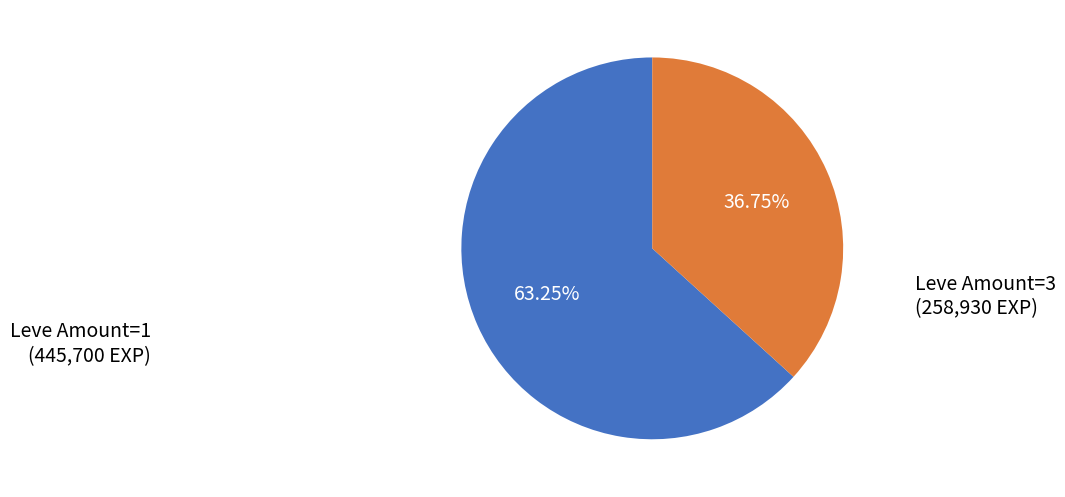

Is there a majority slice in this chart?

Yes